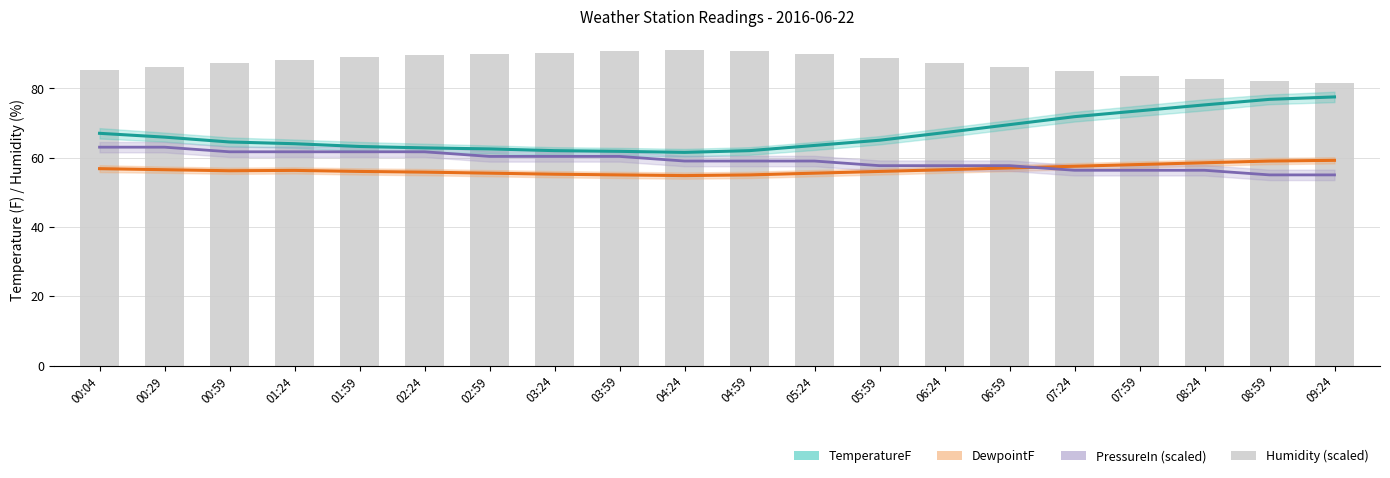

Which category has the highest value in the TemperatureF series?

09:24